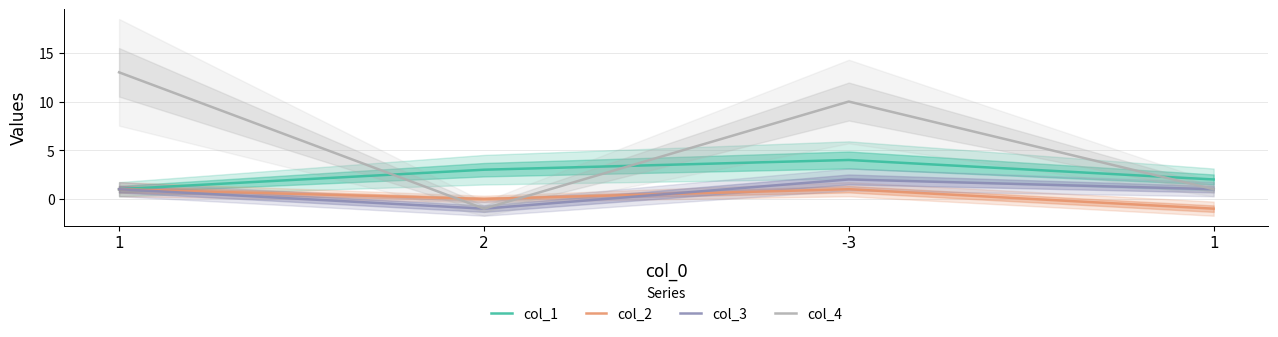

What is the label of the 4th point from the left?

1